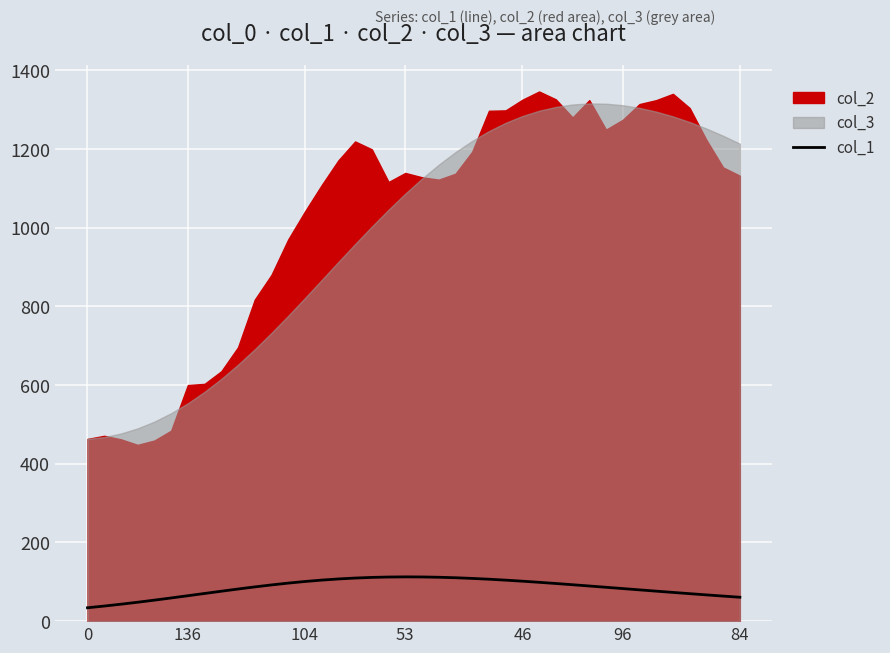

What is the highest value of the col_1 series?

112.5